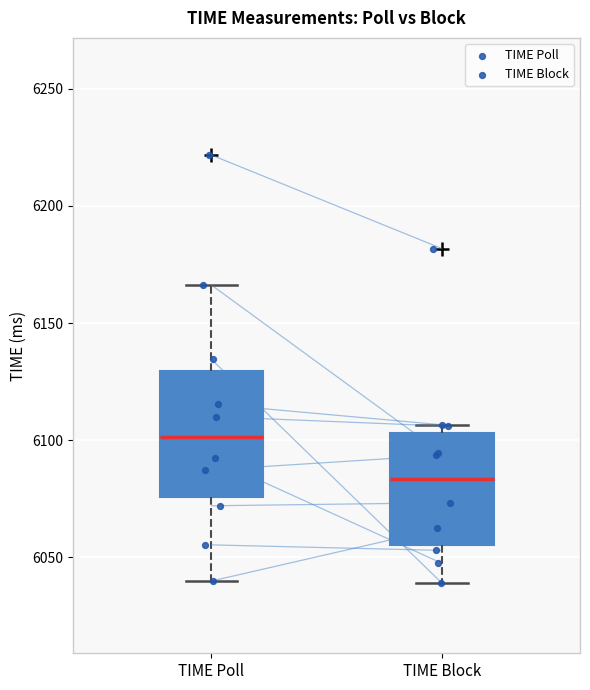

Reading left to right, read every box against the y-axis: the position of its median line, the range the box covers, and the ends of its whiskers. The values are not printed on the chart, so give them approximately, as read against the axis.

TIME Poll: median 6100, box 6075 to 6130, whiskers 6040 to 6165
TIME Block: median 6085, box 6055 to 6105, whiskers 6040 to 6105 (just above the box's upper edge)